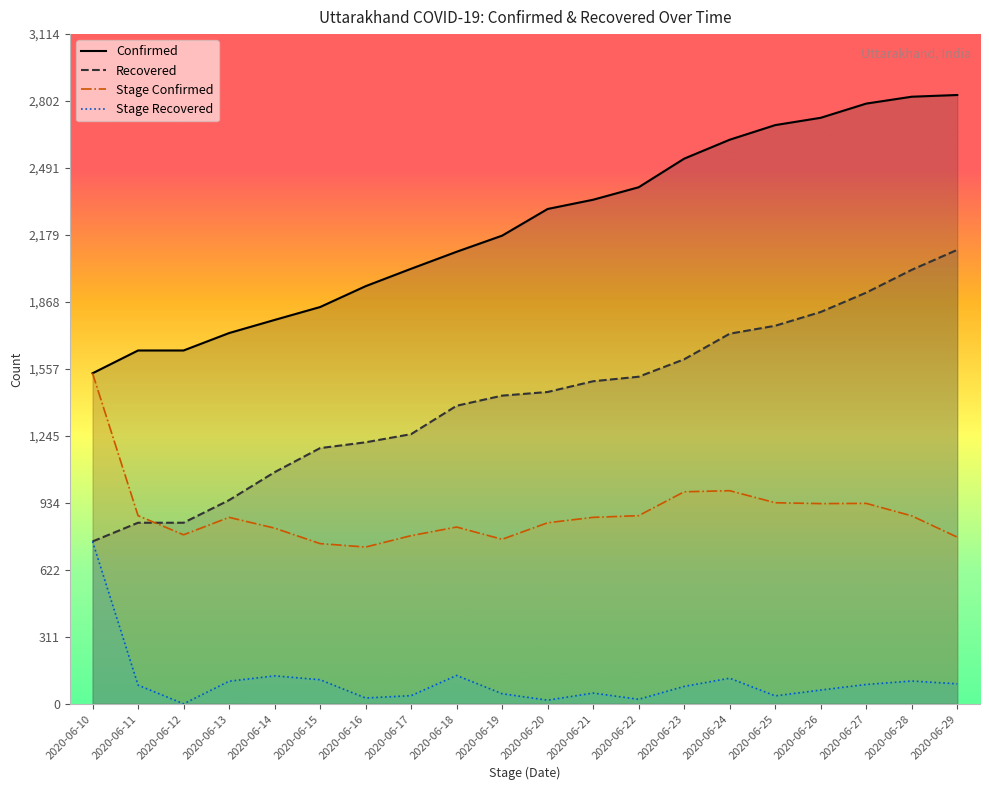

At which category does Stage Confirmed reach its first local peak?

2020-06-13